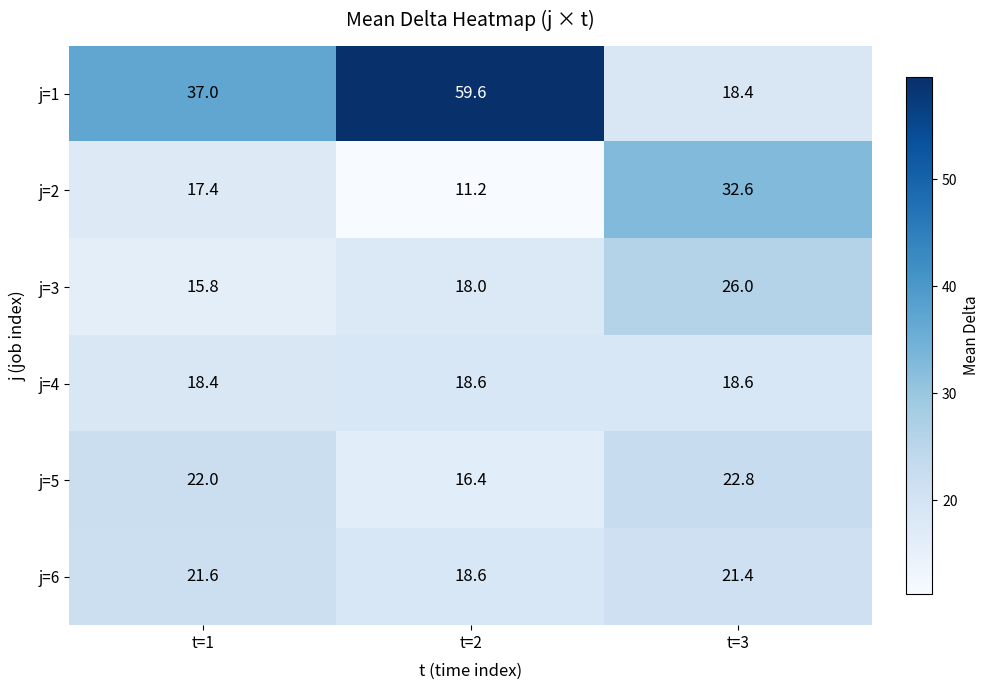

At t=1, list the series in order from smallest to largest.

j=3, j=2, j=4, j=6, j=5, j=1